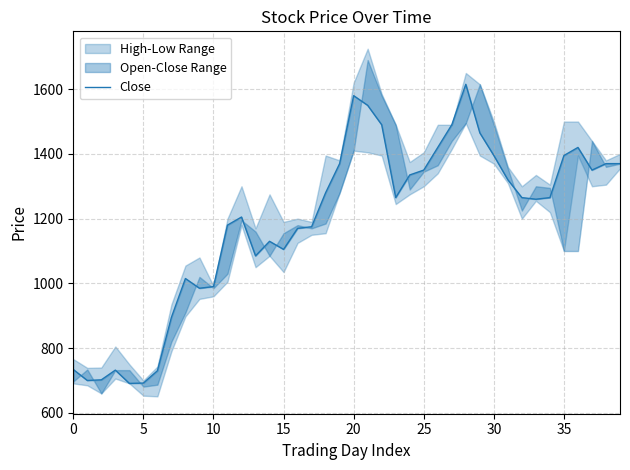

What is the change in value from 33 to 37?

+90